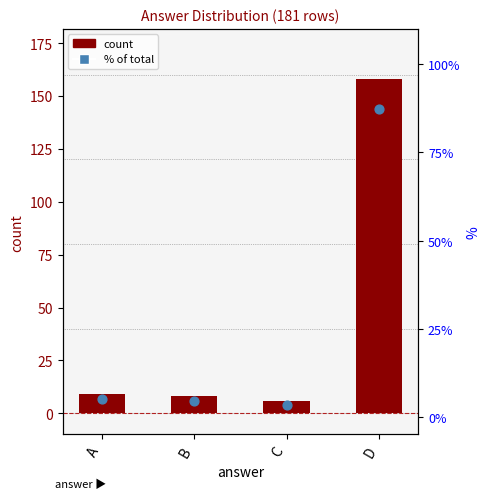

At how many categories does at least one series exceed 97?

1